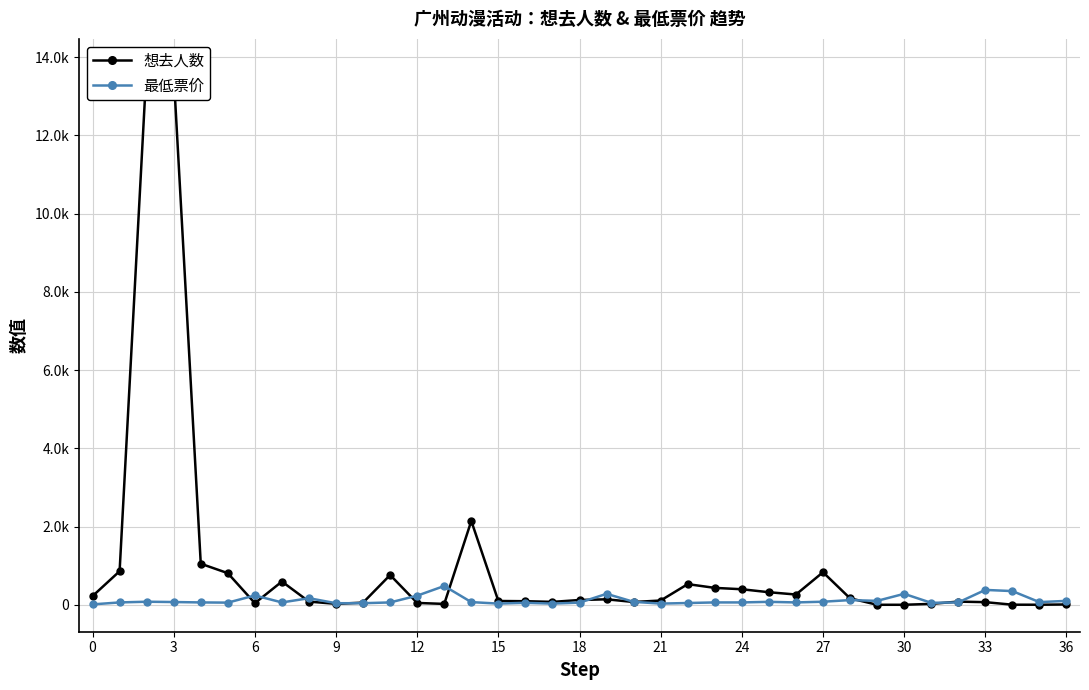

What is the sum of all 想去人数 values?

37879.0